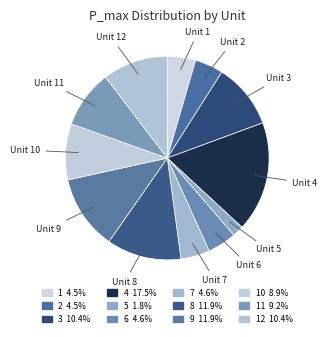

Rank the categories by value from lowest to highest.

5, 1, 2, 6, 7, 10, 11, 3, 12, 8, 9, 4